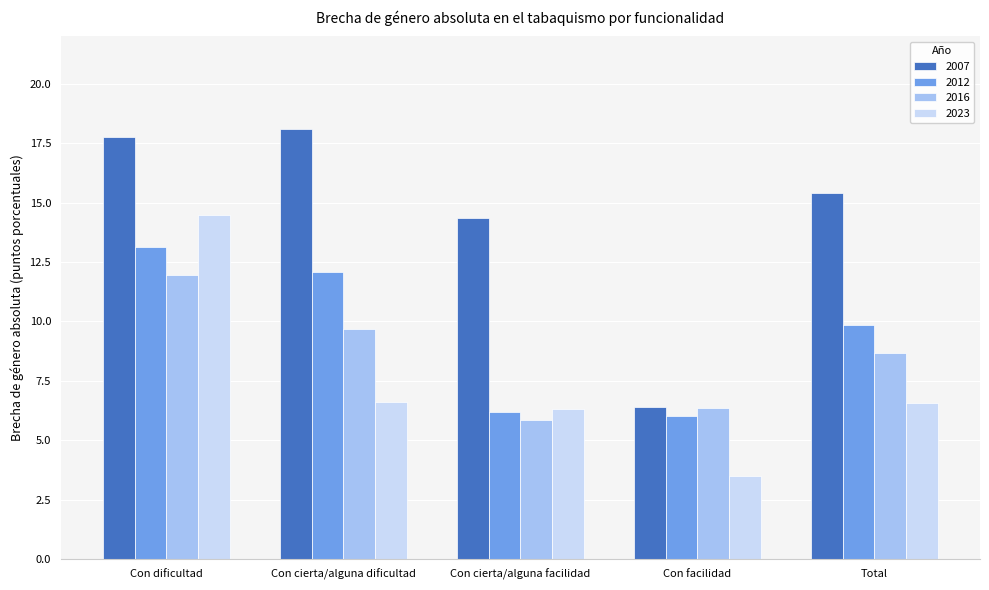

At which category is the sum across all series the highest?

Con dificultad